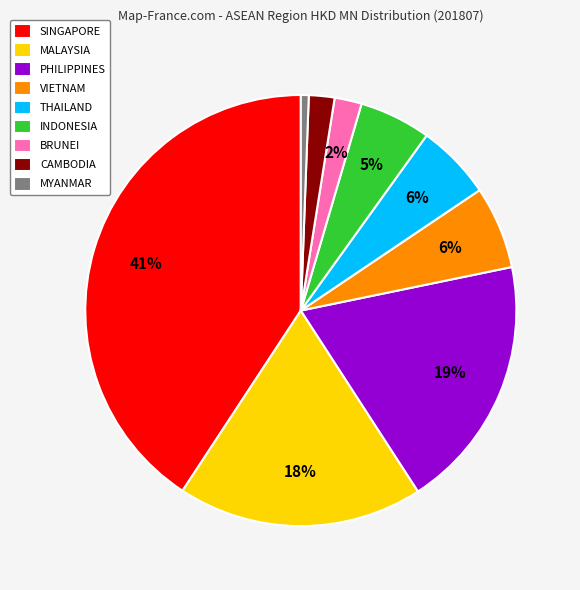

Which has a higher value, MALAYSIA or MYANMAR?

MALAYSIA